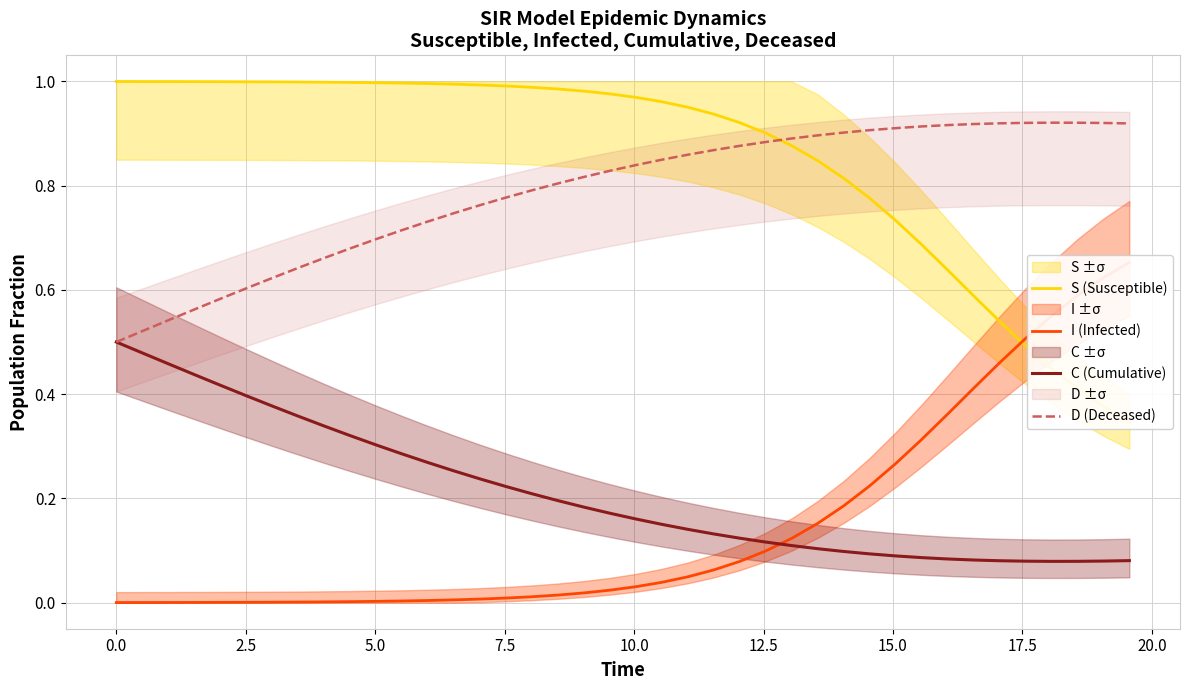

True or false: S (Susceptible) has more than 2 points higher than both neighbors.

False